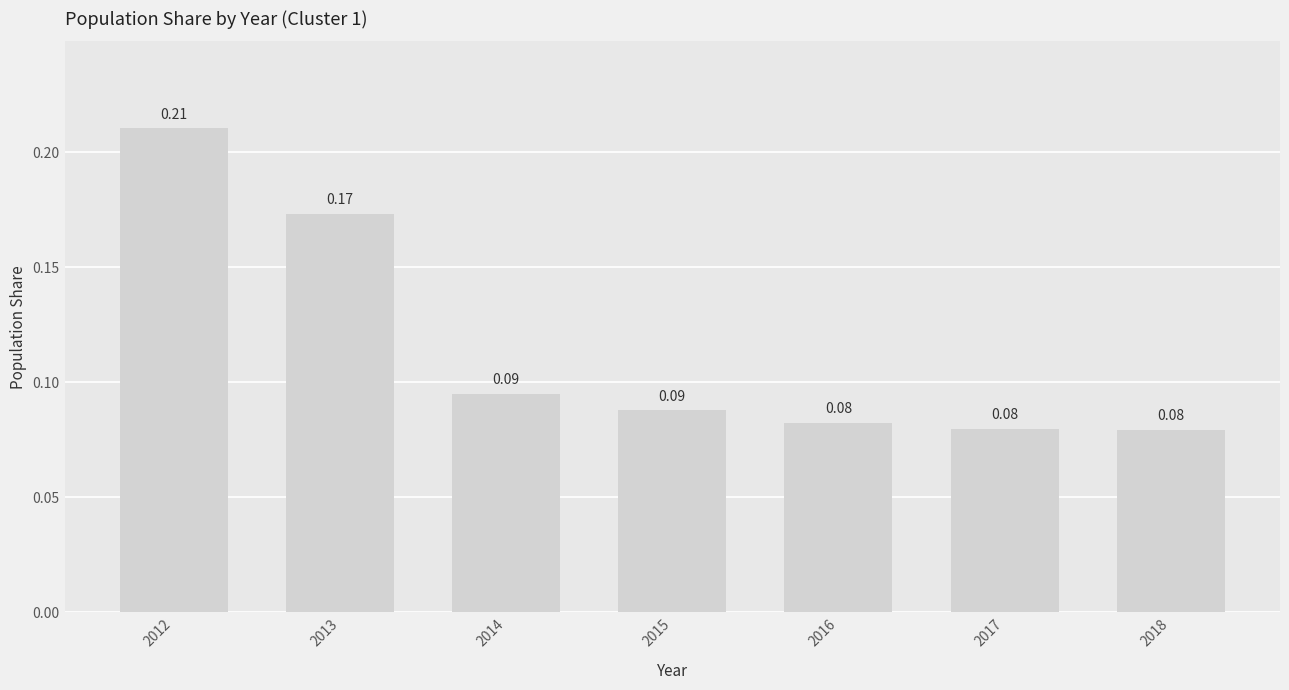

Does the chart contain any negative values?

No